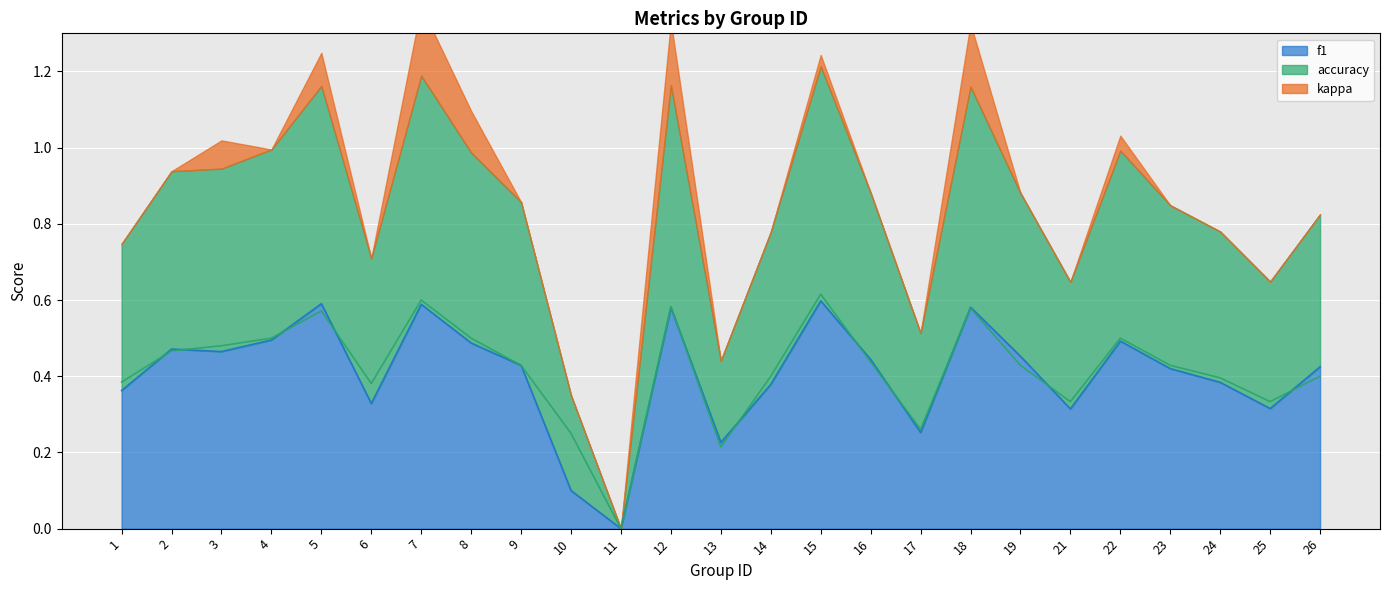

Between 4 and 9, which is larger?

4